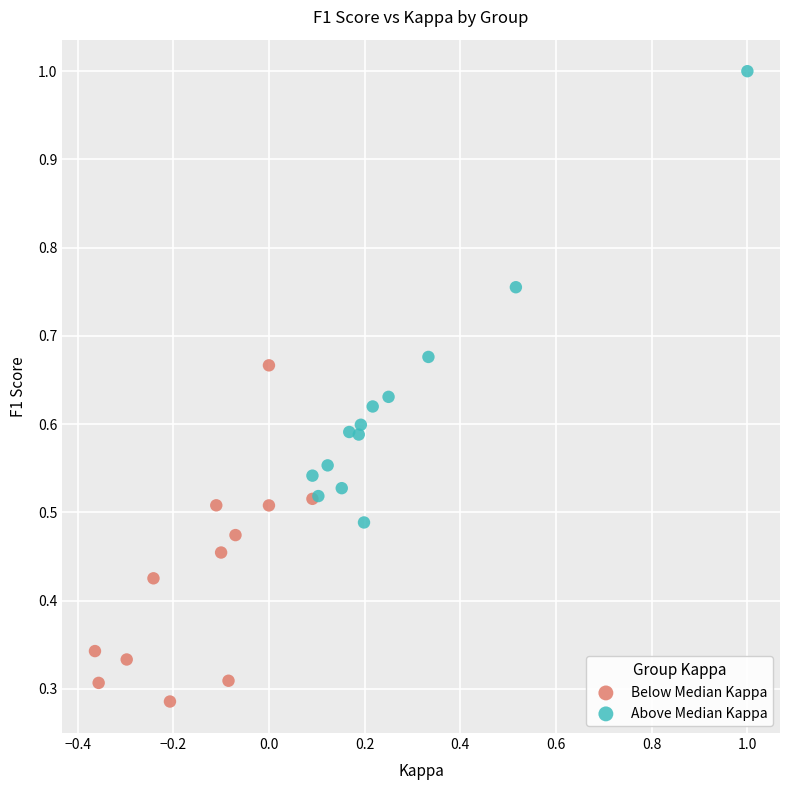

Which series reaches the maximum Y coordinate?

Above Median Kappa